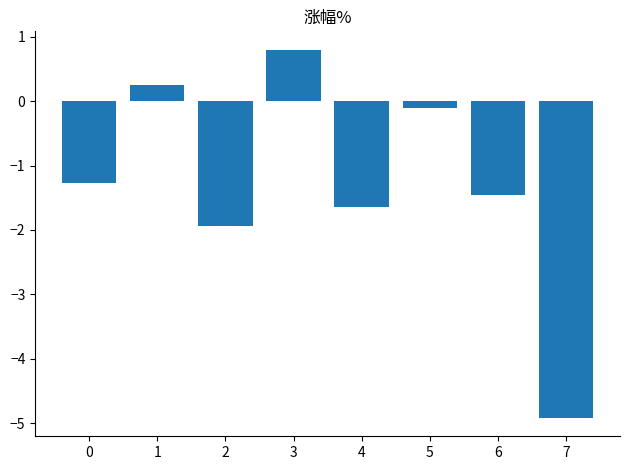

How many values are below zero?

6